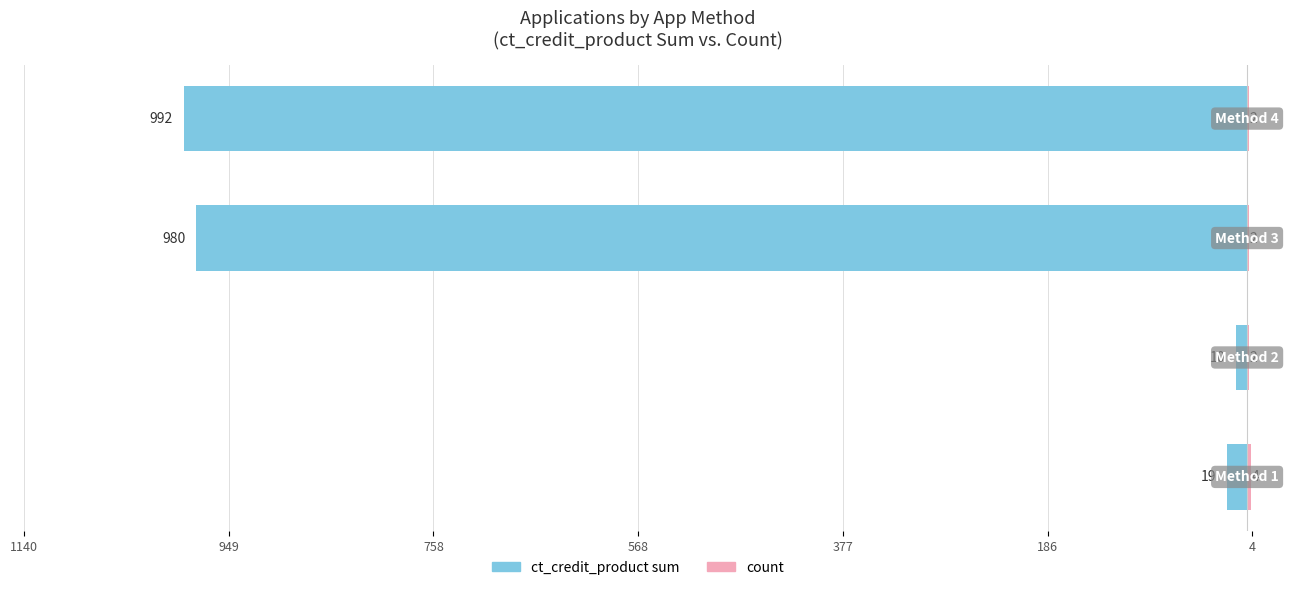

What are all the series names shown in the legend?

ct_credit_product sum, count